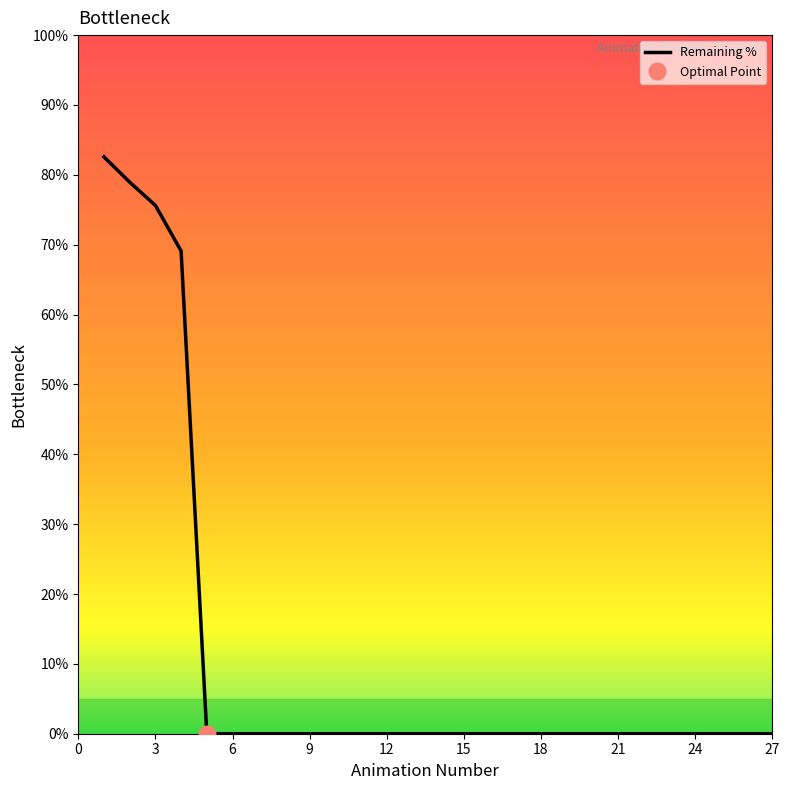

True or false: Remaining % has a value of -53.7 at 12.

False